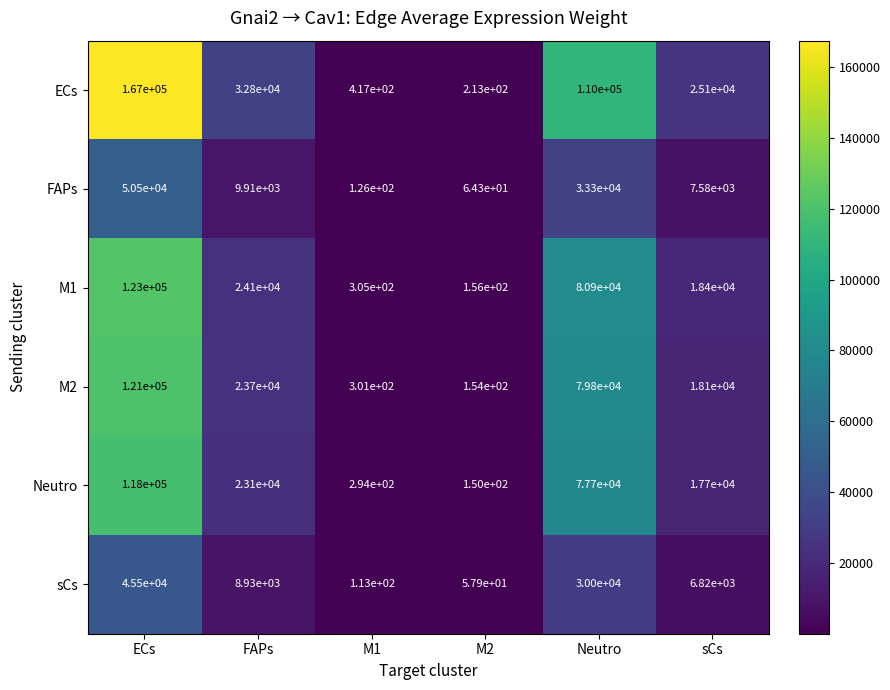

At how many categories does at least one series exceed 113847?

1